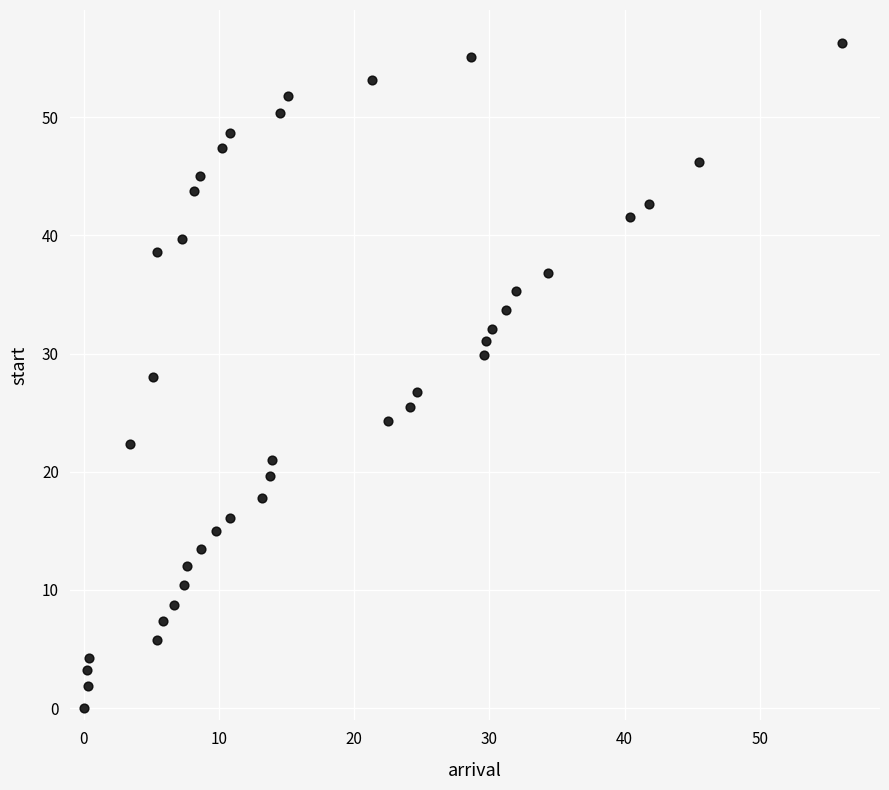

What is the range of X values (max minus min)?

56.1